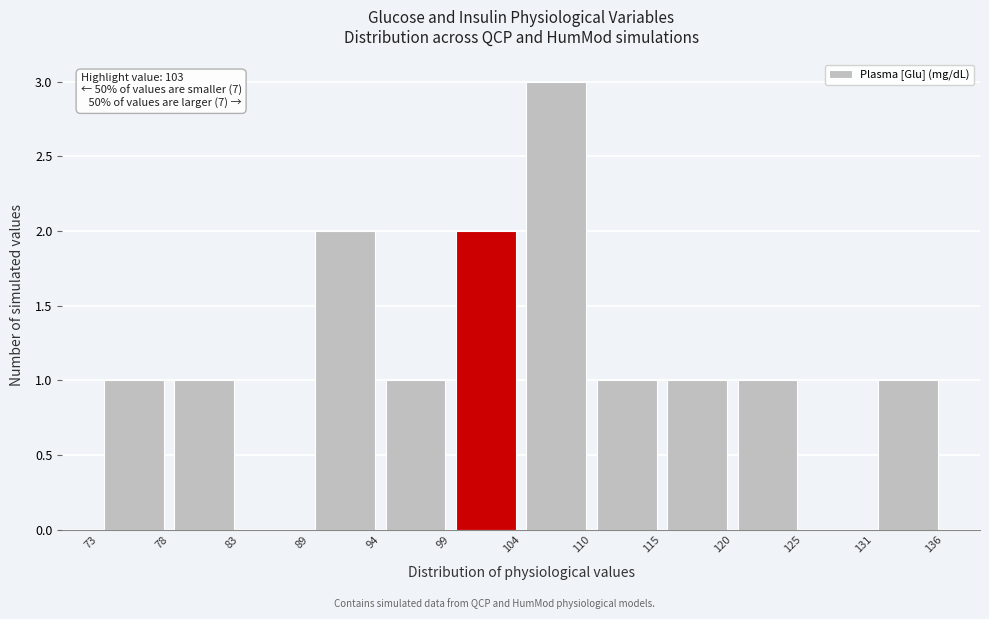

Over which range of the x-axis is the bar tallest?

104 to 110